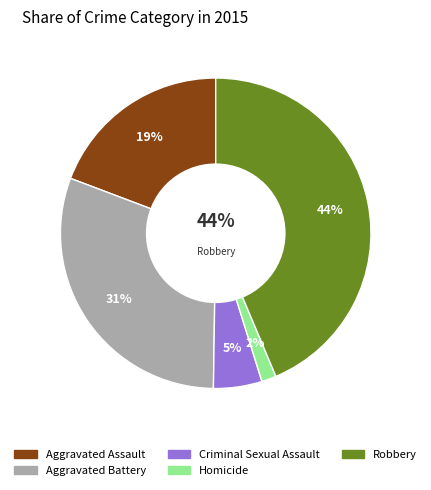

Is it true that Homicide is 2% of the pie?

True